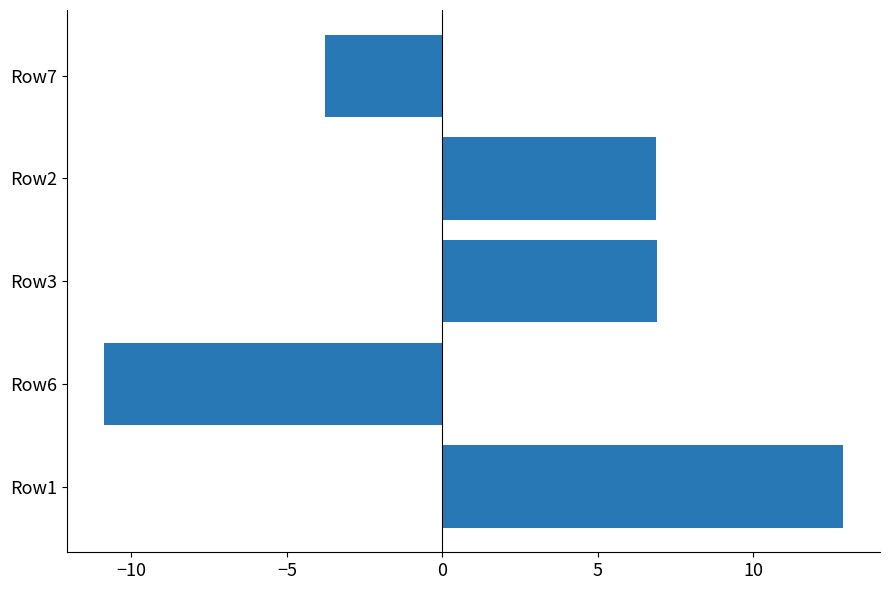

What is the maximum value shown in the chart?

12.9